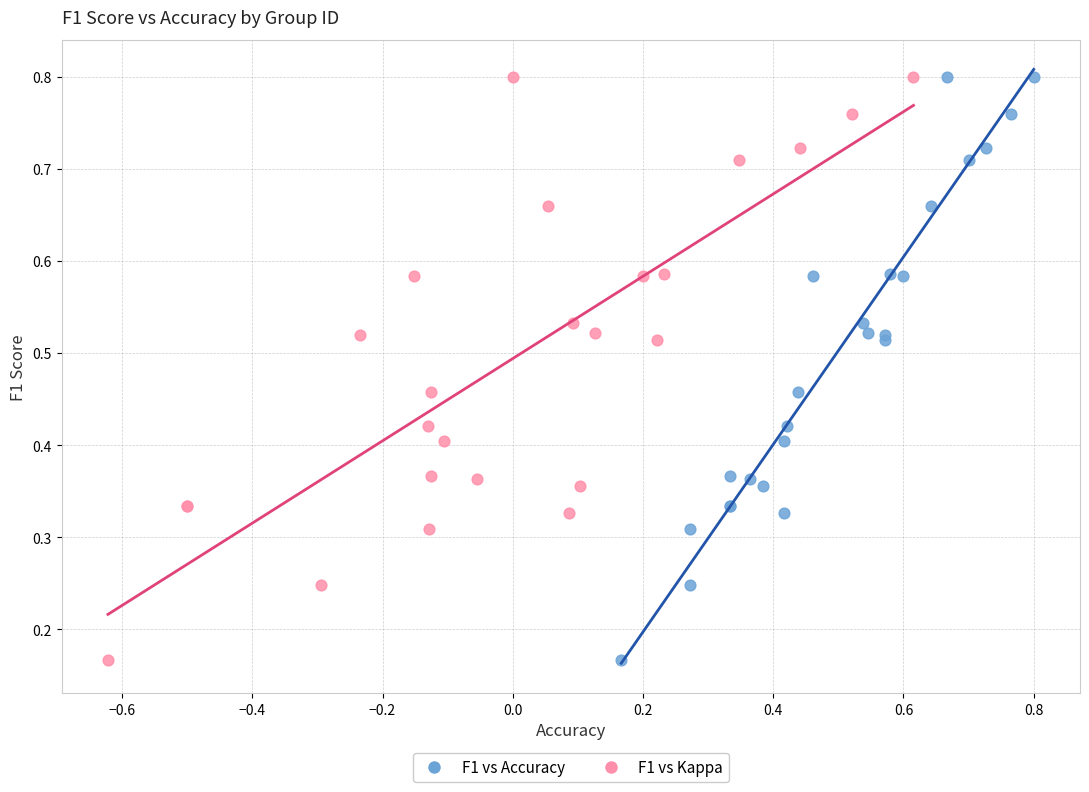

What are all the series names shown in the legend?

F1 vs Accuracy, F1 vs Kappa